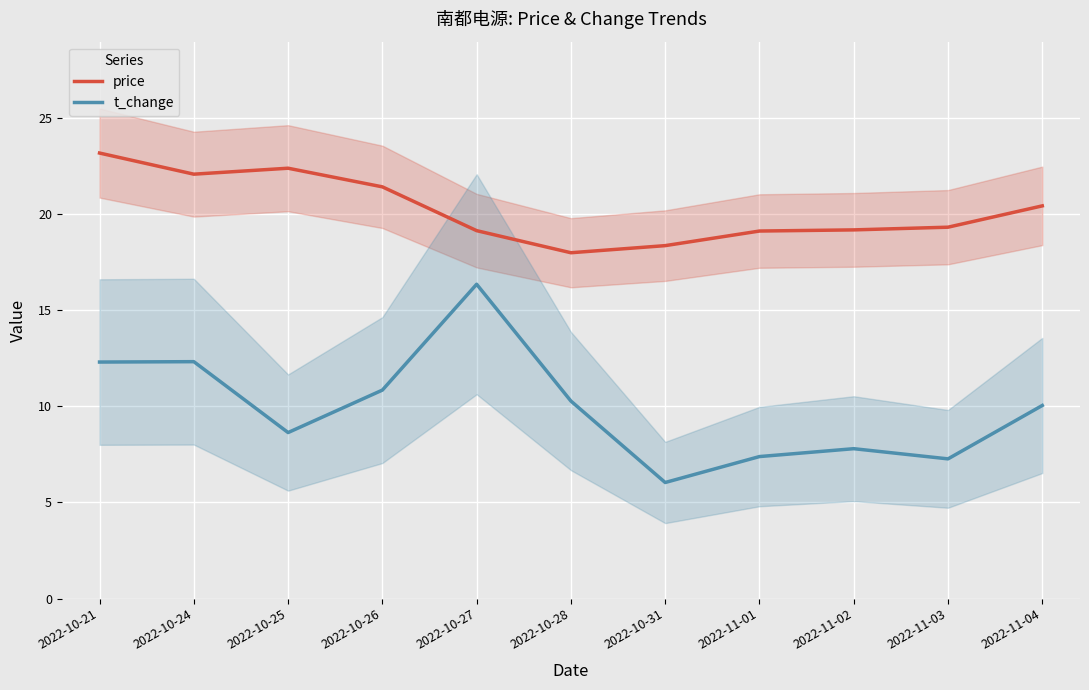

What position from the right is 2022-10-31?

5